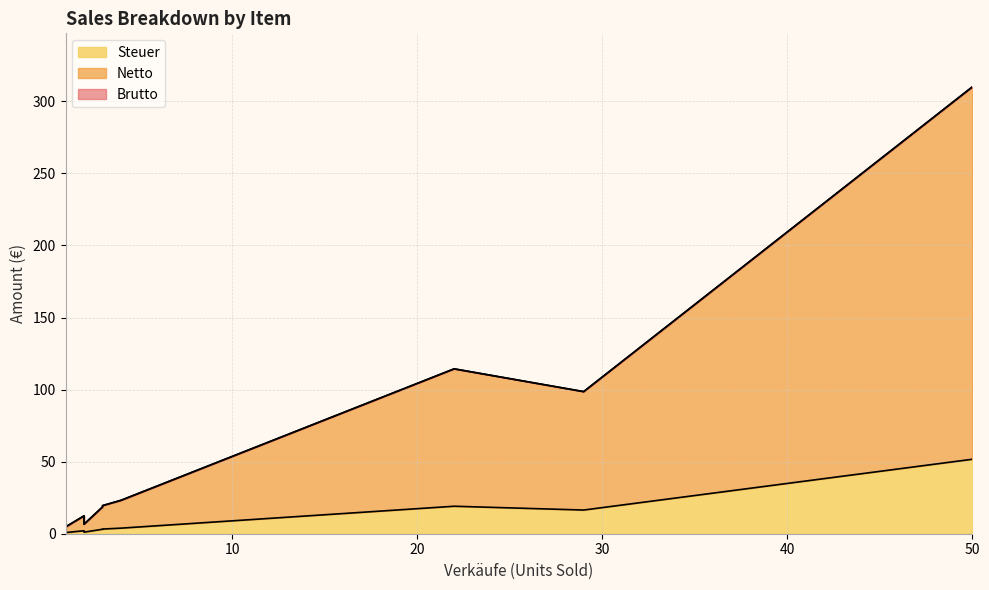

What are all the series names shown in the legend?

Brutto, Steuer, Netto